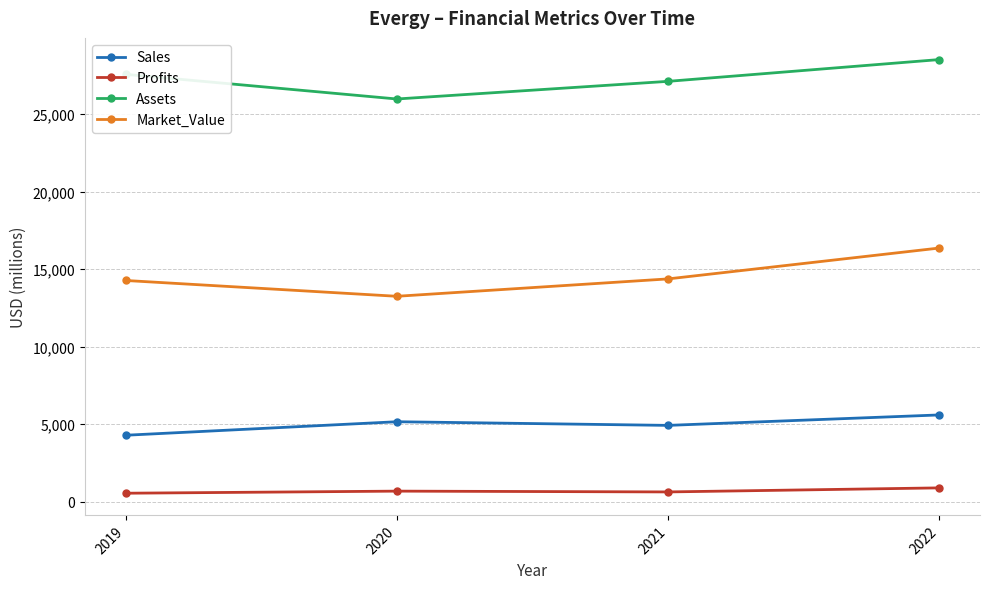

List the series in order of their peak value, lowest first.

Profits, Sales, Market_Value, Assets